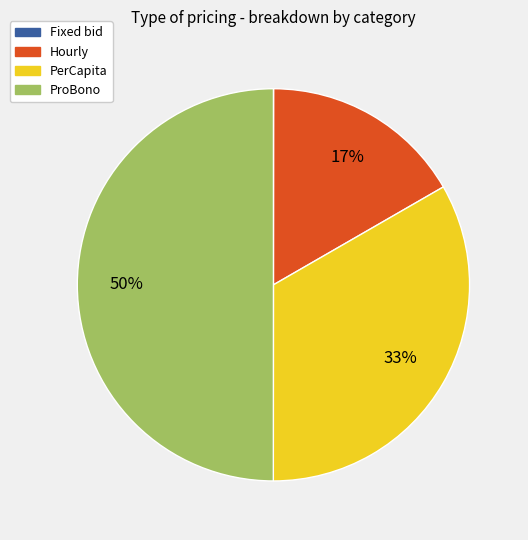

To the nearest percent, what is the combined percentage of ProBono and PerCapita?

83%